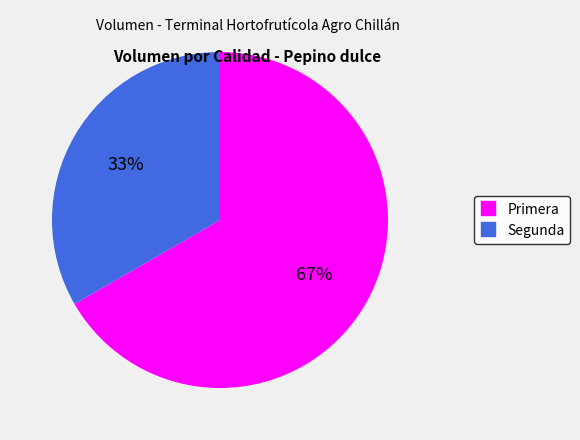

To the nearest percent, what portion does Segunda represent?

33%